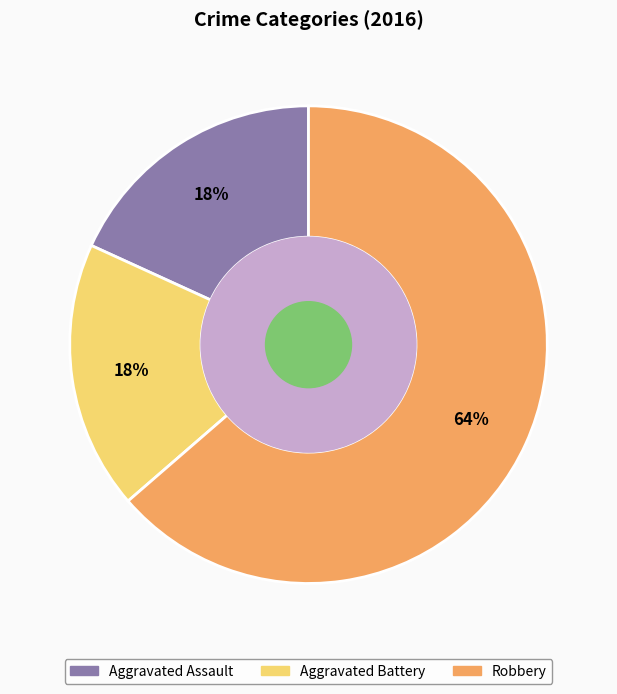

Which category has the biggest portion of the pie?

Robbery